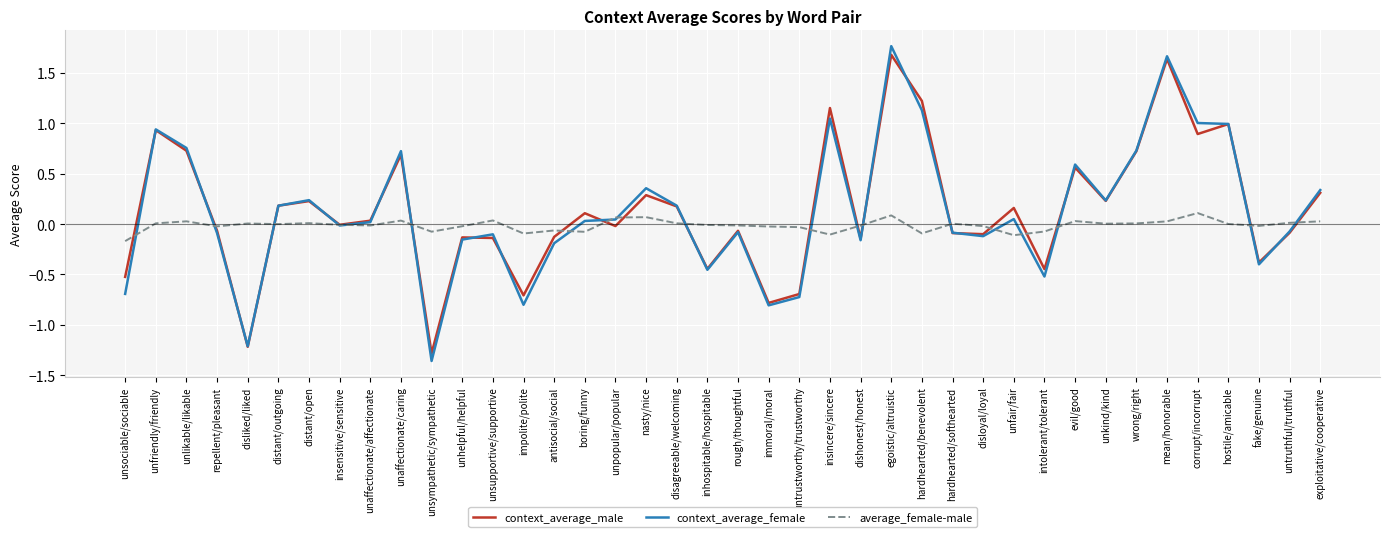

Is the value of average_female-male at unlikable/likable greater than the value of context_average_male at distant/open?

No